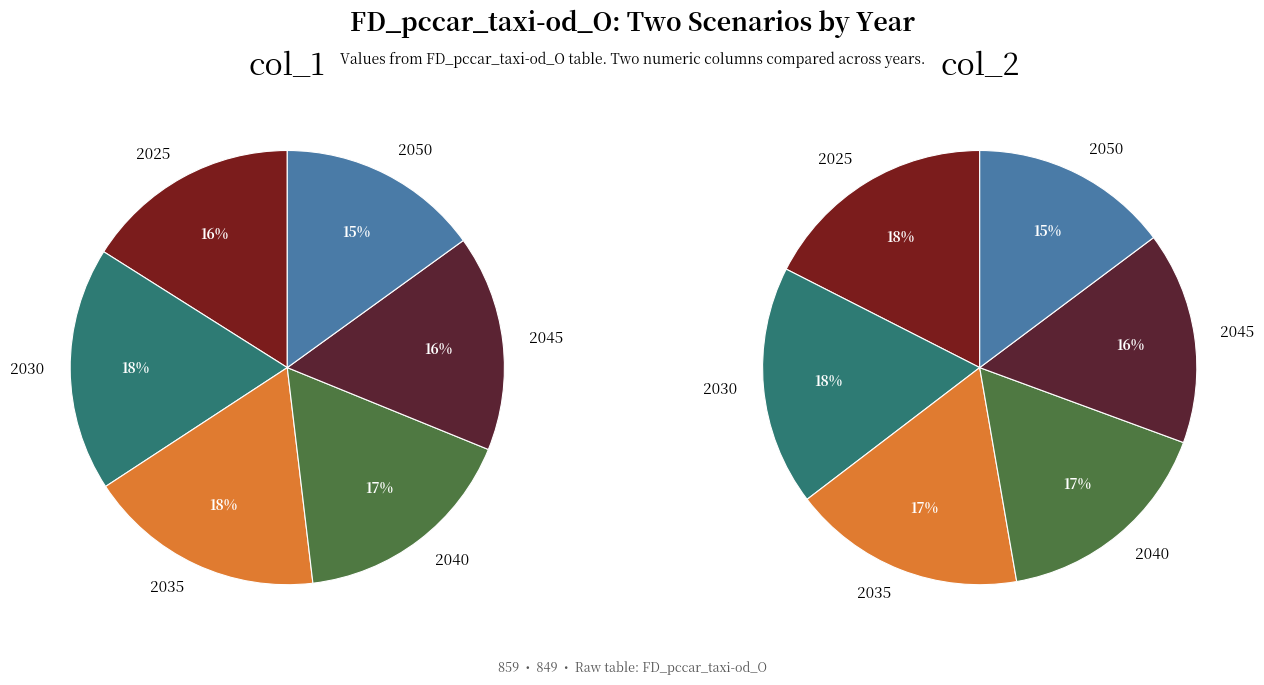

Which category has the biggest portion of the pie?

2030